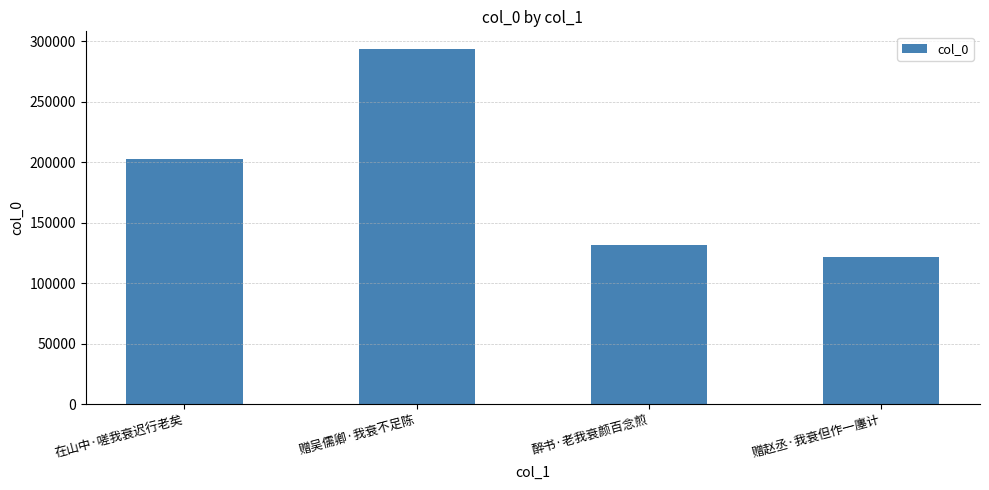

At which category does the chart reach its minimum across all series?

赠赵丞·我衰但作一廛计